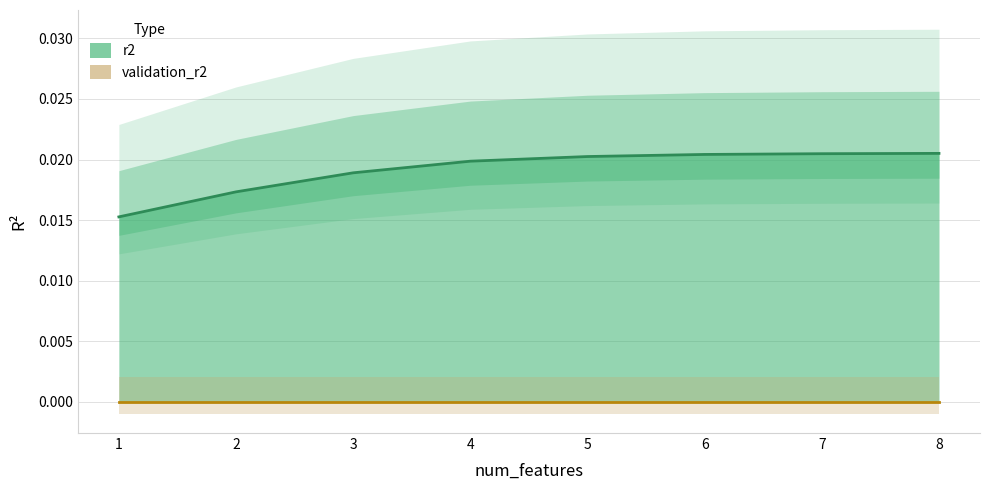

Which category has the highest value across all series?

8